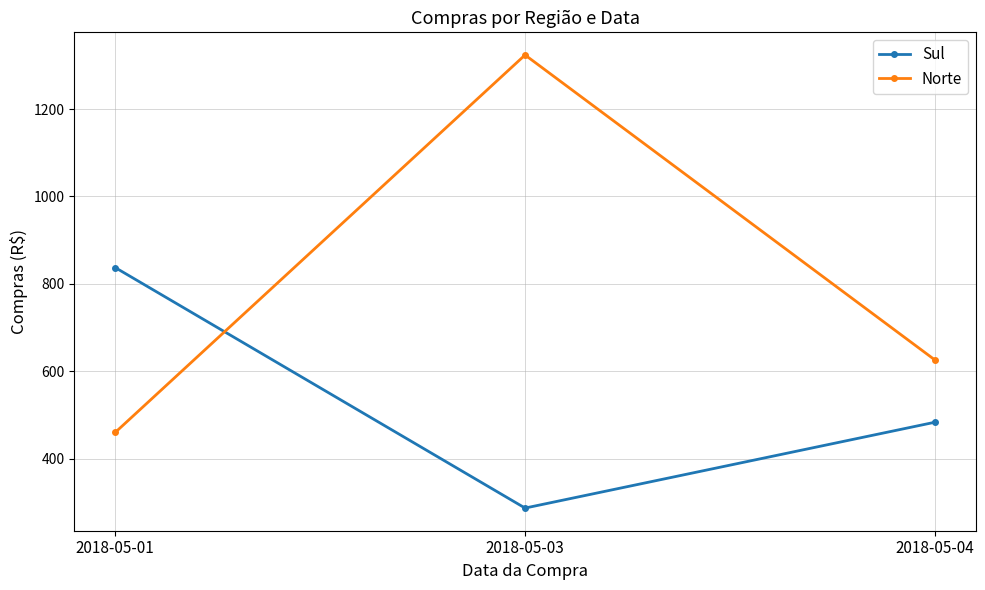

At which category is the sum across all series the highest?

2018-05-03